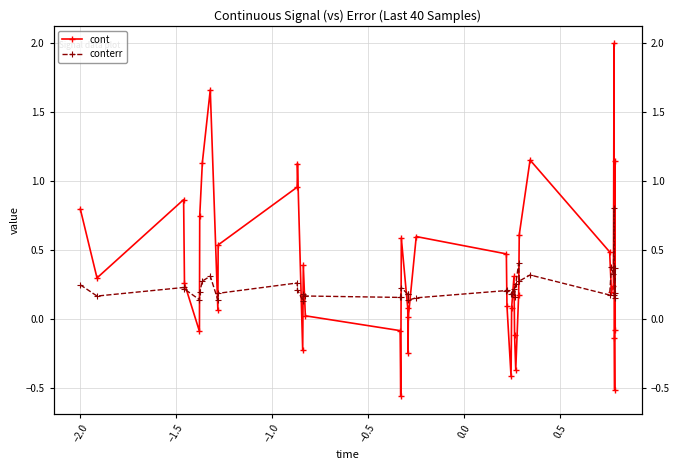

How many lines are shown in the chart?

2